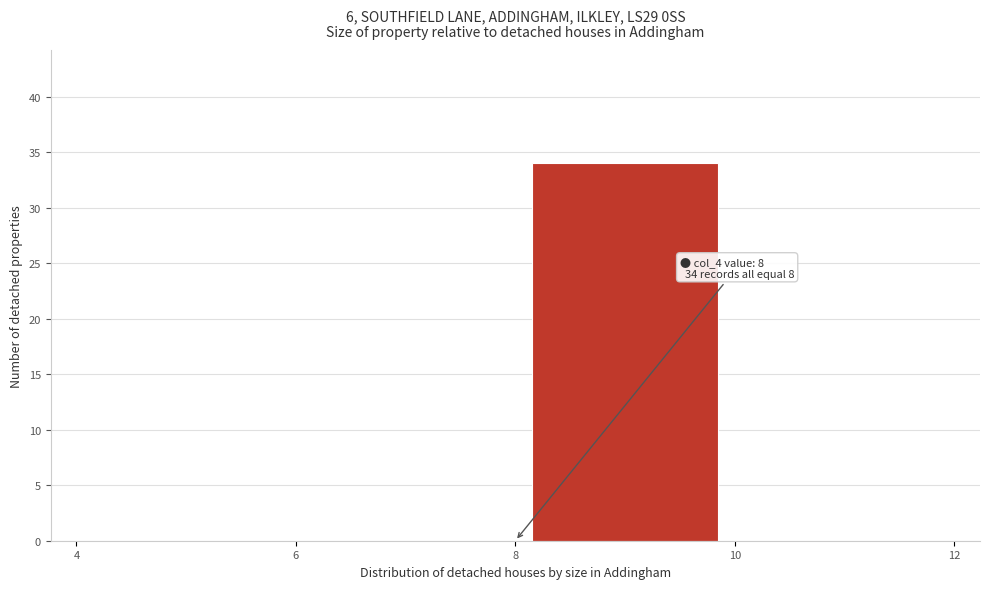

Which range on the x-axis has the tallest bar?

8 to 10